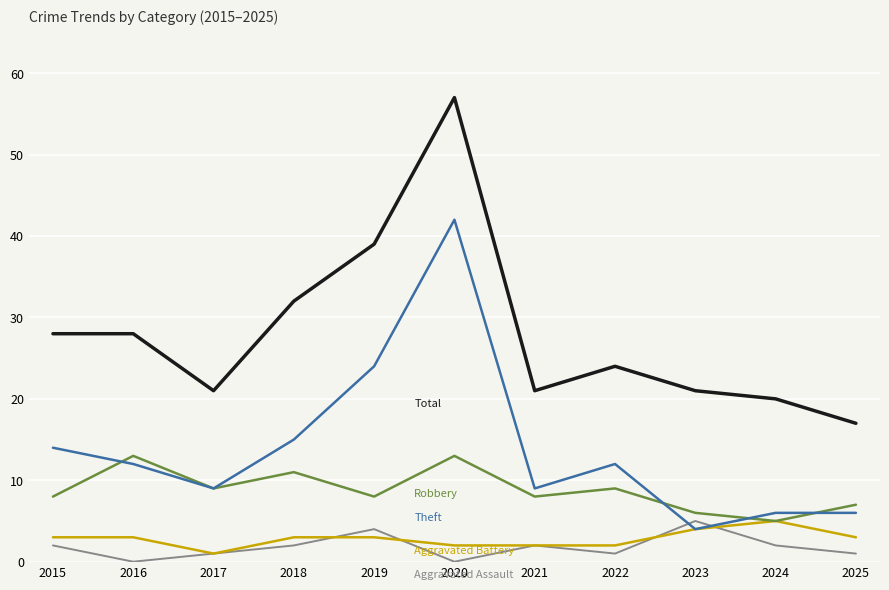

At which category does the chart reach its peak across all series?

2020